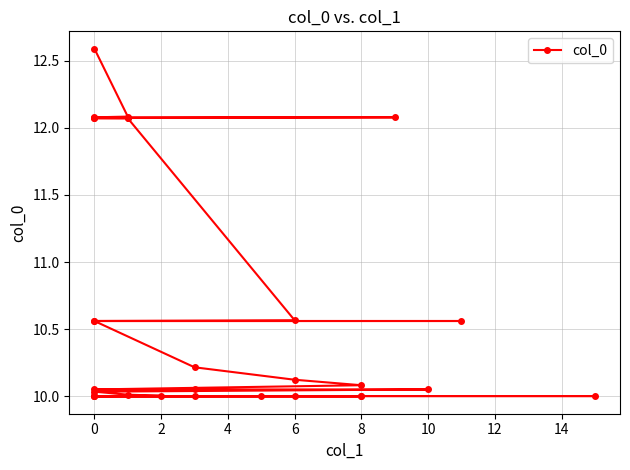

What is the minimum value shown in the chart?

10.0